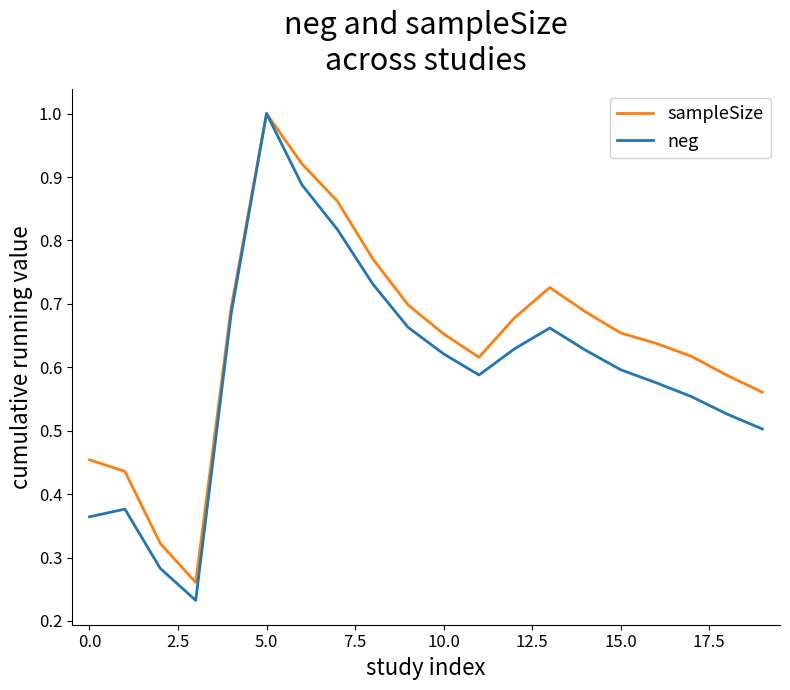

Which series has the largest total across all categories?

sampleSize